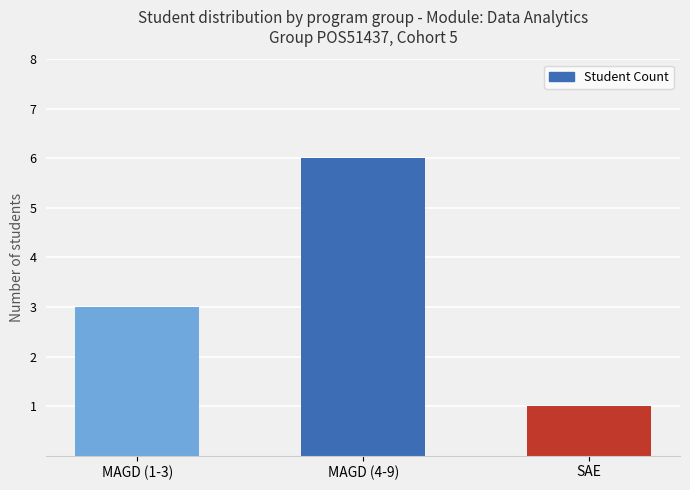

What is the change in value from MAGD (1-3) to MAGD (4-9)?

+3